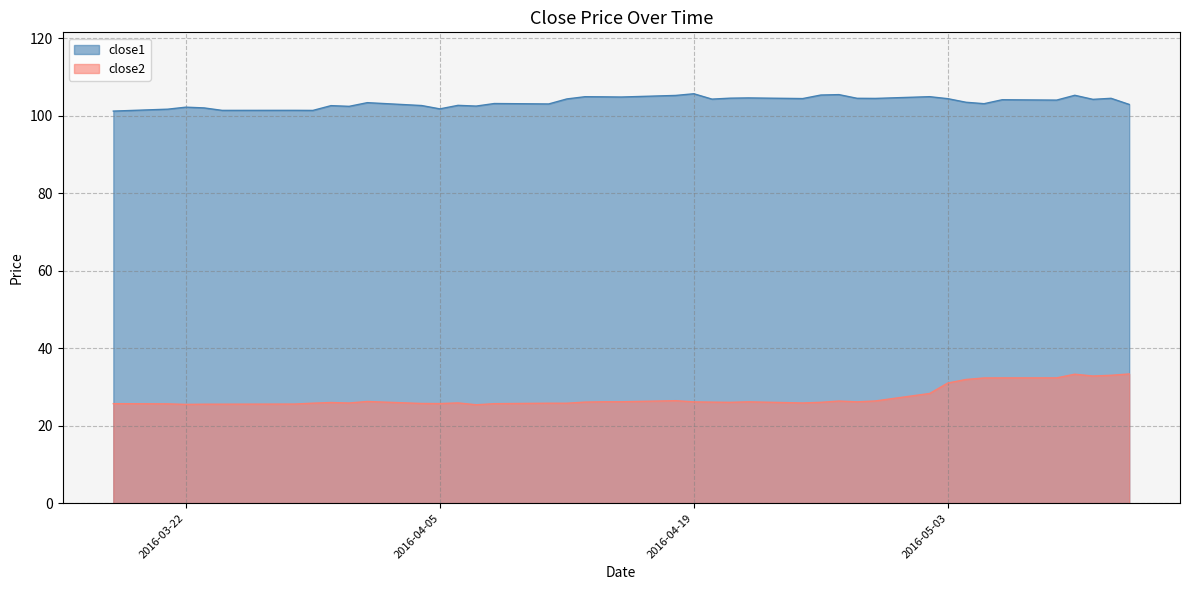

The value of close2 at 2016-04-18 is 41.5. True or false?

False